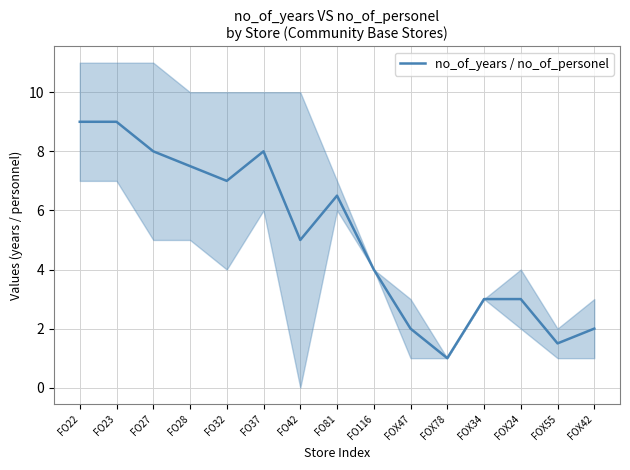

The value at FOX34 is 3.0. True or false?

True